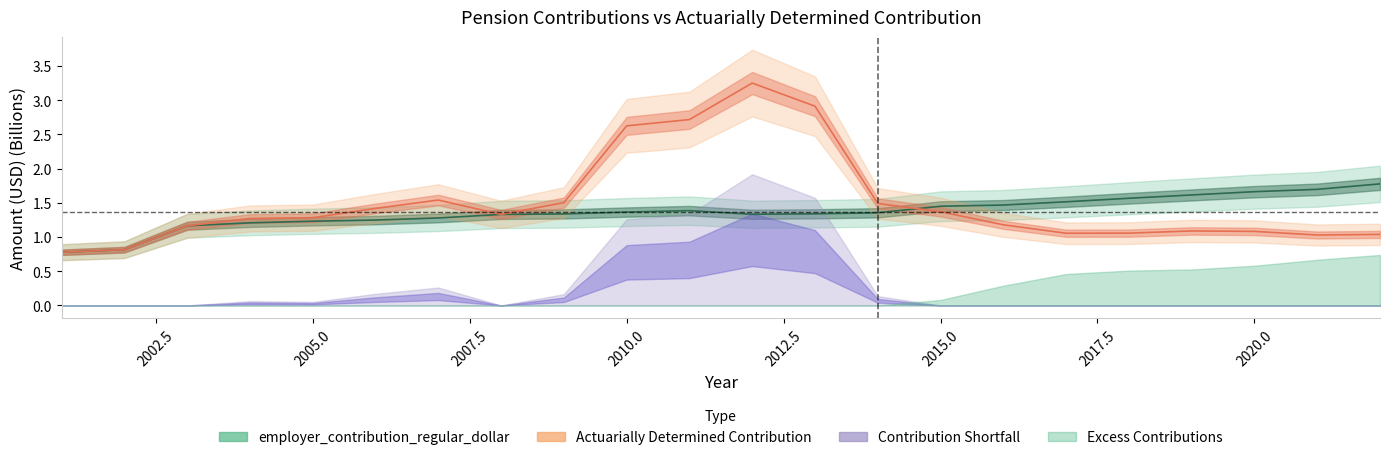

At how many categories does at least one series exceed 2?

4